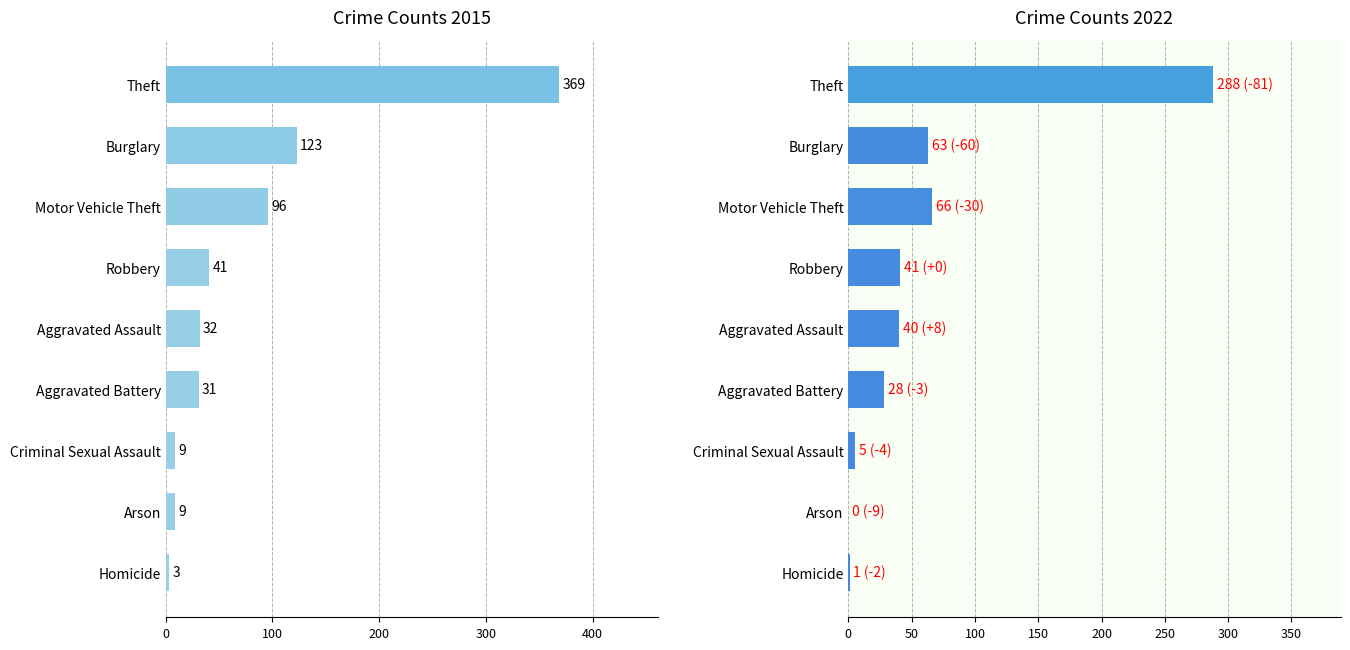

At how many categories does at least one series exceed 331?

1